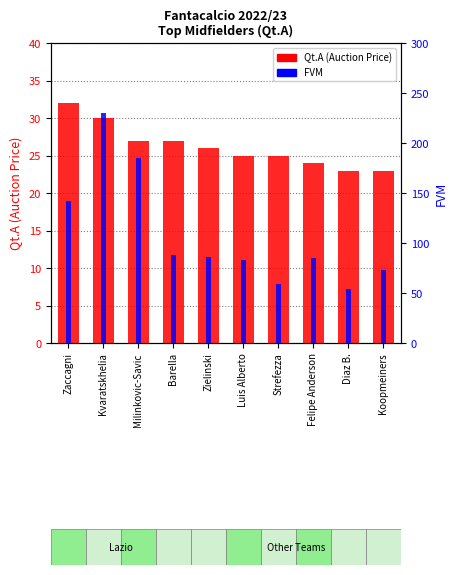

Reading right to left, what are all the values shown in this chart?

Qt.A (Auction Price): Koopmeiners=23	Diaz B.=23	Felipe Anderson=24	Strefezza=25	Luis Alberto=25	Zielinski=26	Barella=27	Milinkovic-Savic=27	Kvaratskhelia=30	Zaccagni=32
FVM: Koopmeiners=73	Diaz B.=54	Felipe Anderson=85	Strefezza=59	Luis Alberto=83	Zielinski=86	Barella=88	Milinkovic-Savic=185	Kvaratskhelia=230	Zaccagni=142